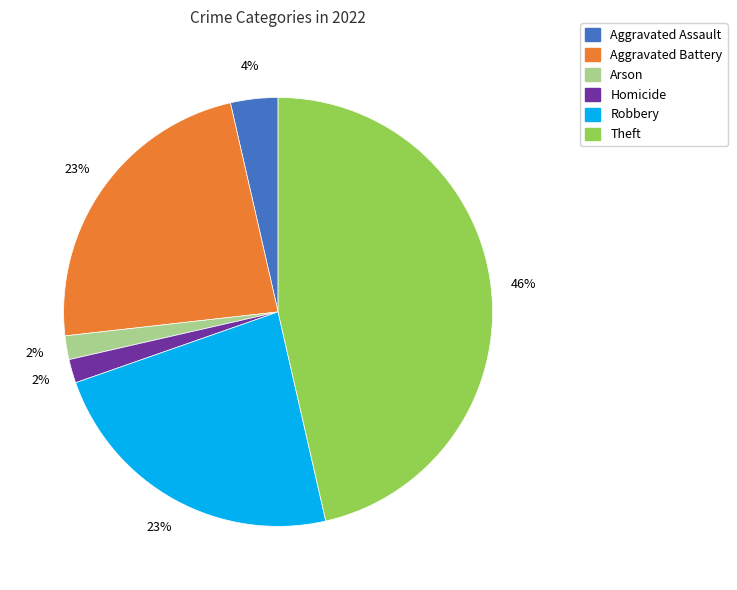

Is there any slice that represents more than half of the pie?

No